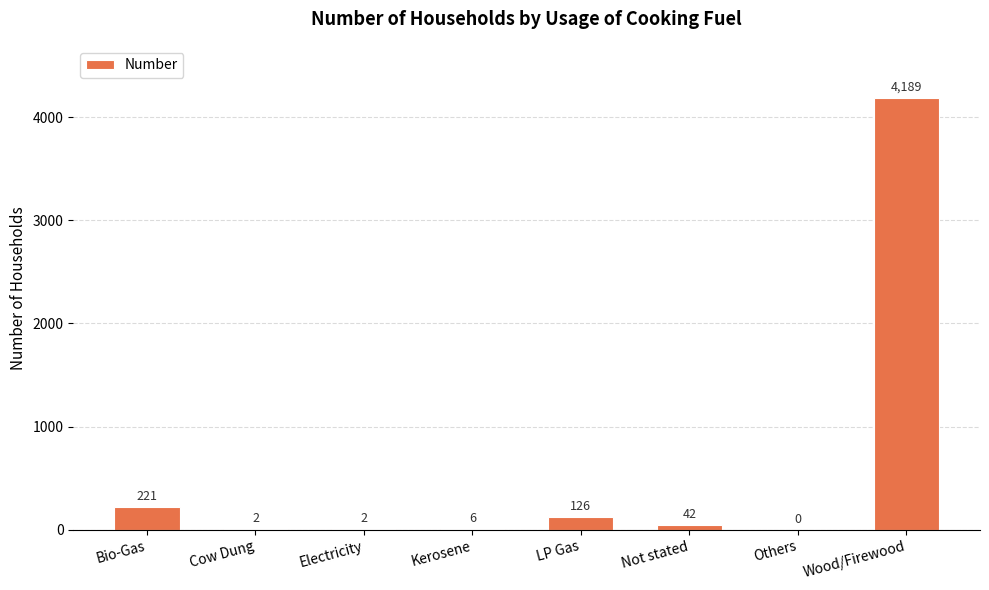

What is the average value?

574